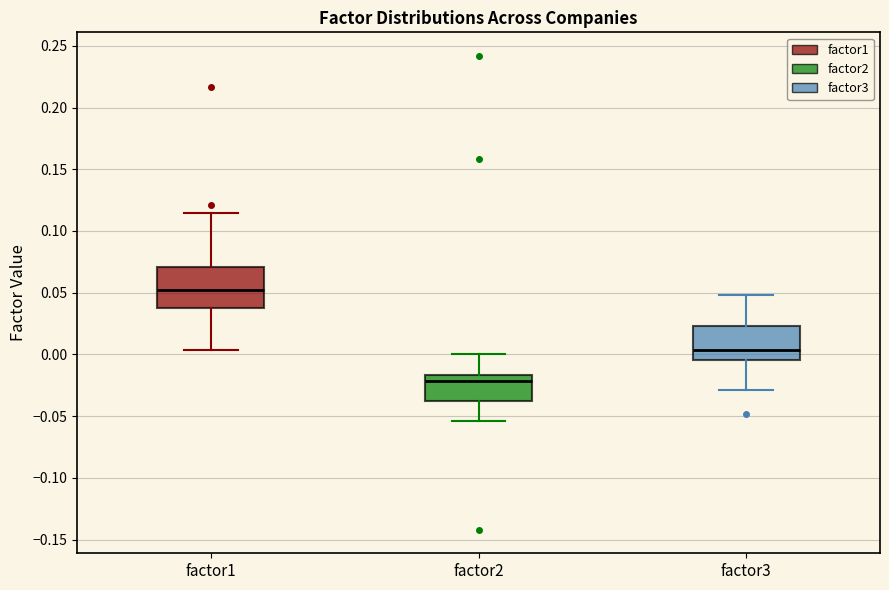

Reading left to right, read every box against the y-axis: the position of its median line, the range the box covers, and the ends of its whiskers. The values are not printed on the chart, so give them approximately, as read against the axis.

factor1: median 0.050, box 0.040 to 0.070, whiskers 0.005 to 0.115
factor2: median -0.020, box -0.040 to -0.015, whiskers -0.055 to 0.000
factor3: median 0.005, box -0.005 to 0.025, whiskers -0.030 to 0.050